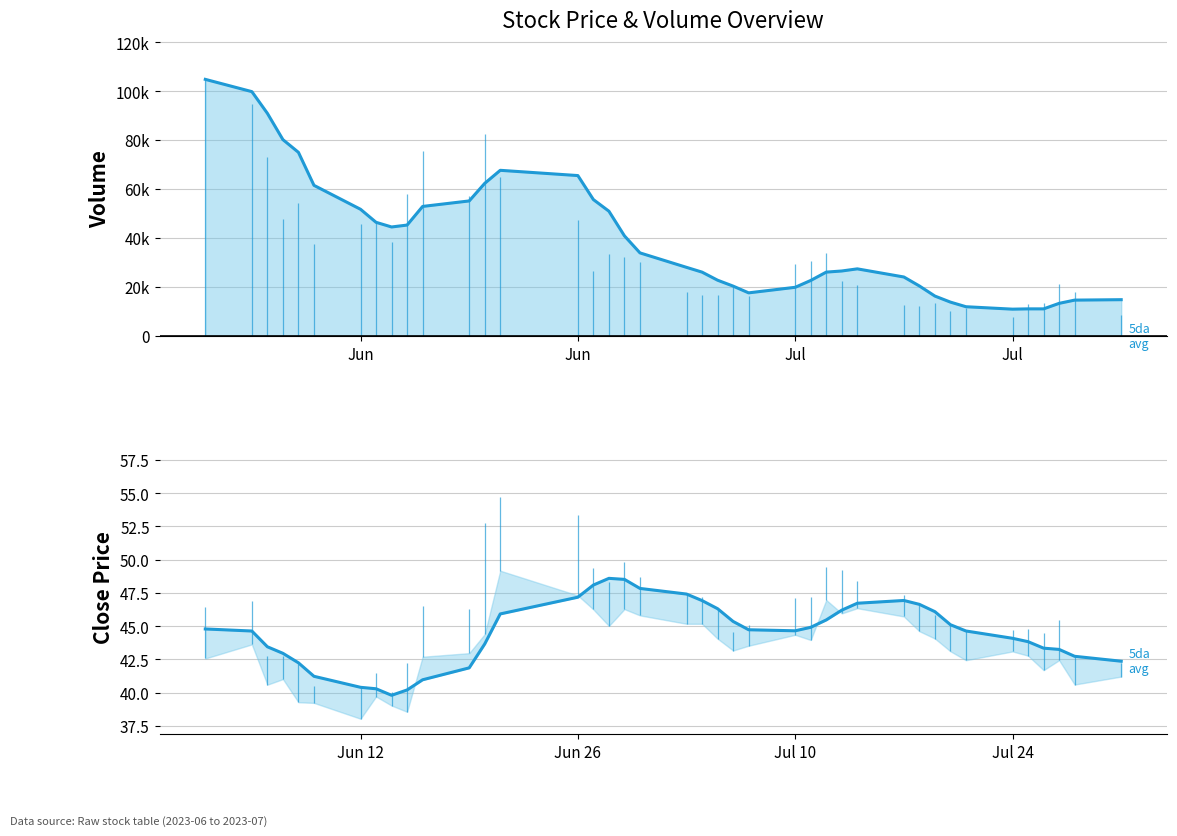

Reading right to left, transcribe all the data shown in this chart.

volume: 8452.6	17978.9	21272.0	13206.6	12846.0	7565.9	11354.1	10009.7	13216.6	12249.0	12537.1	20758.4	22361.5	33837.1	30606.3	29169.9	16401.6	20057.0	16791.4	16635.3	17803.5	30202.7	32108.3	33301.0	26376.2	47352.9	65011.6	82448.9	57053.9	75427.2	58089.0	38399.0	46509.9	45832.5	37351.1	54191.1	47916.8	73136.4	94735.1	104769.9
close: 41.6	41.4	42.6	41.9	44.2	43.5	44.0	43.1	44.3	45.5	46.2	46.4	48.0	47.0	47.0	45.2	43.8	44.3	44.3	45.7	45.6	46.9	49.1	47.3	48.1	47.7	50.3	49.5	44.8	43.5	41.4	39.0	40.5	40.3	39.7	39.4	41.5	41.1	44.5	44.8
open: 41.6	42.2	43.2	44.5	43.6	43.6	43.1	44.3	45.5	46.3	45.9	47.5	46.6	47.1	45.3	44.8	44.0	43.9	45.4	45.2	47.4	48.2	46.3	47.9	48.4	50.3	50.8	45.5	43.0	44.8	39.1	39.5	40.0	39.5	39.2	40.6	41.5	42.1	45.4	45.8
high: 42.2	42.8	45.4	44.5	44.8	44.7	44.7	45.0	45.8	46.8	47.3	48.4	49.2	49.4	47.2	47.1	45.1	44.5	46.2	47.2	47.4	48.7	49.9	48.3	49.4	53.3	54.7	52.7	46.3	46.5	42.2	40.1	41.5	40.5	40.5	42.1	42.8	42.8	46.9	46.5
low: 41.2	40.6	42.4	41.7	42.8	43.1	42.4	43.1	44.1	44.6	45.7	46.3	46.0	47.0	44.0	44.3	43.5	43.2	44.0	45.2	45.2	45.8	46.3	45.0	46.2	47.3	49.2	44.4	43.0	42.7	38.5	39.0	39.7	38.0	39.2	39.3	41.0	40.6	43.6	42.6